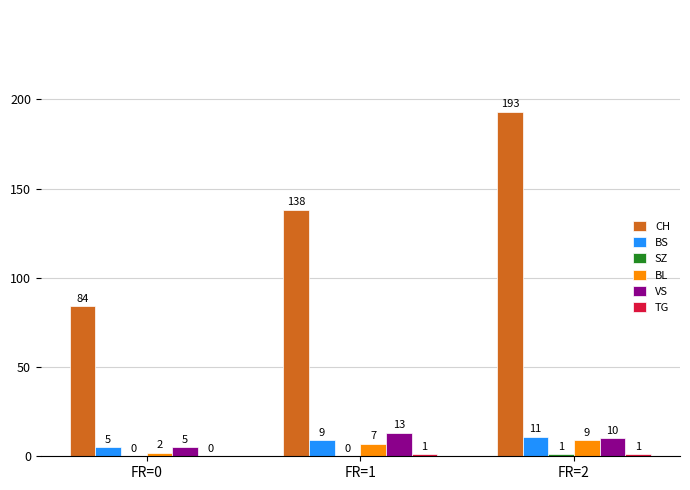

Where is VS nearest to the value 9?

FR=2